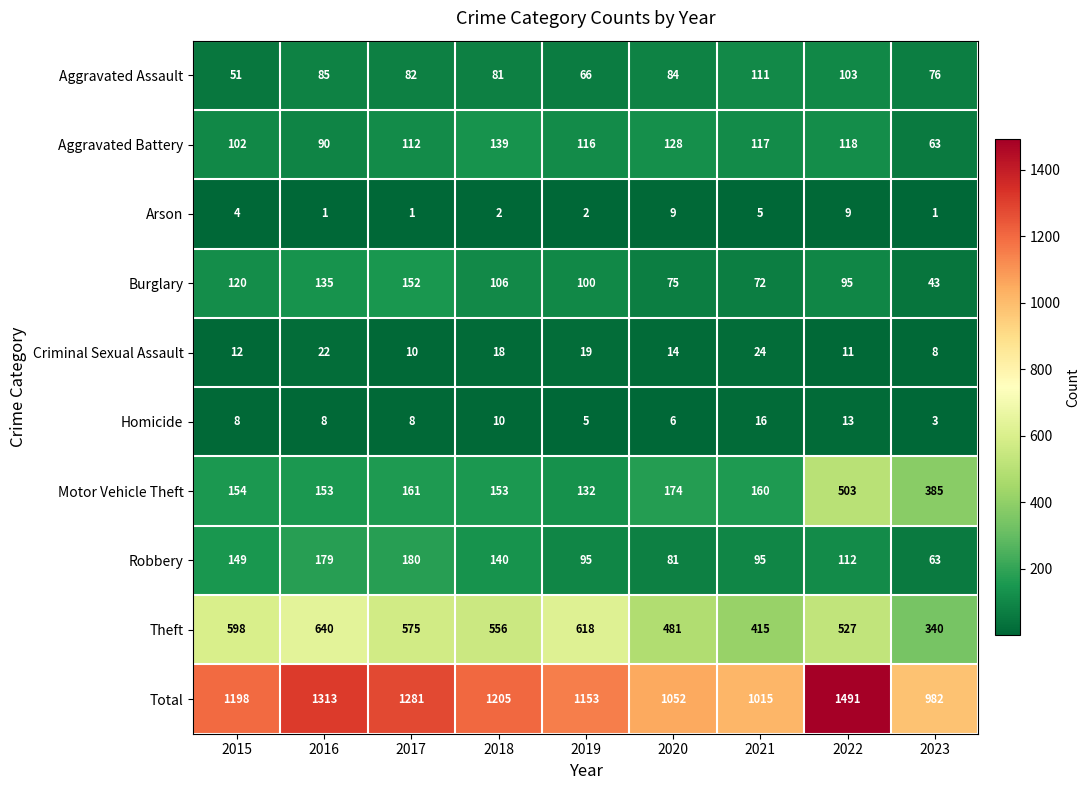

What is the difference between the maximum and minimum values in the Motor Vehicle Theft series?

371